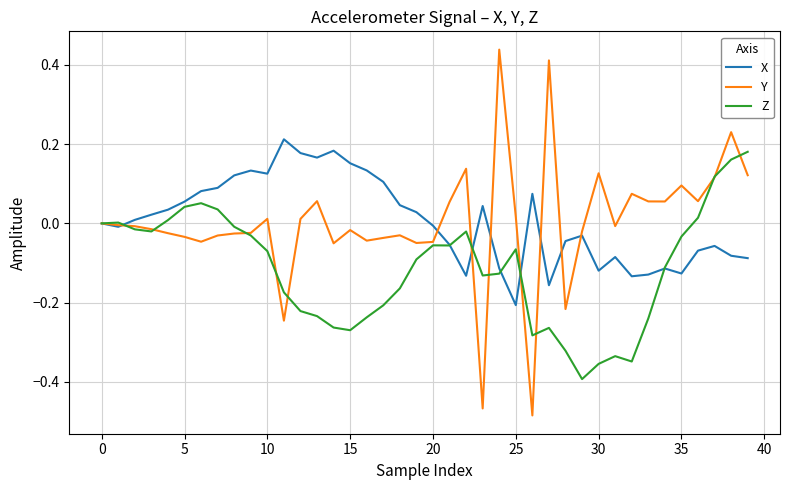

Which series has the largest range (max minus min)?

Y